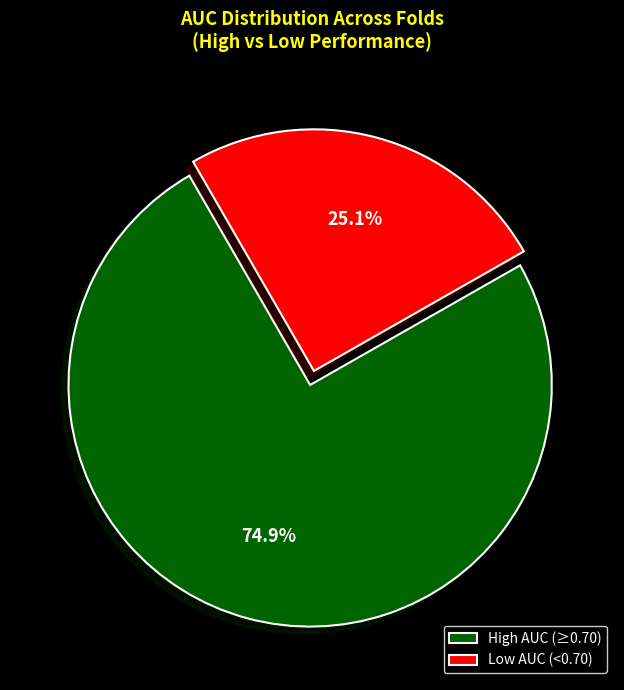

Does any single category account for the majority?

Yes